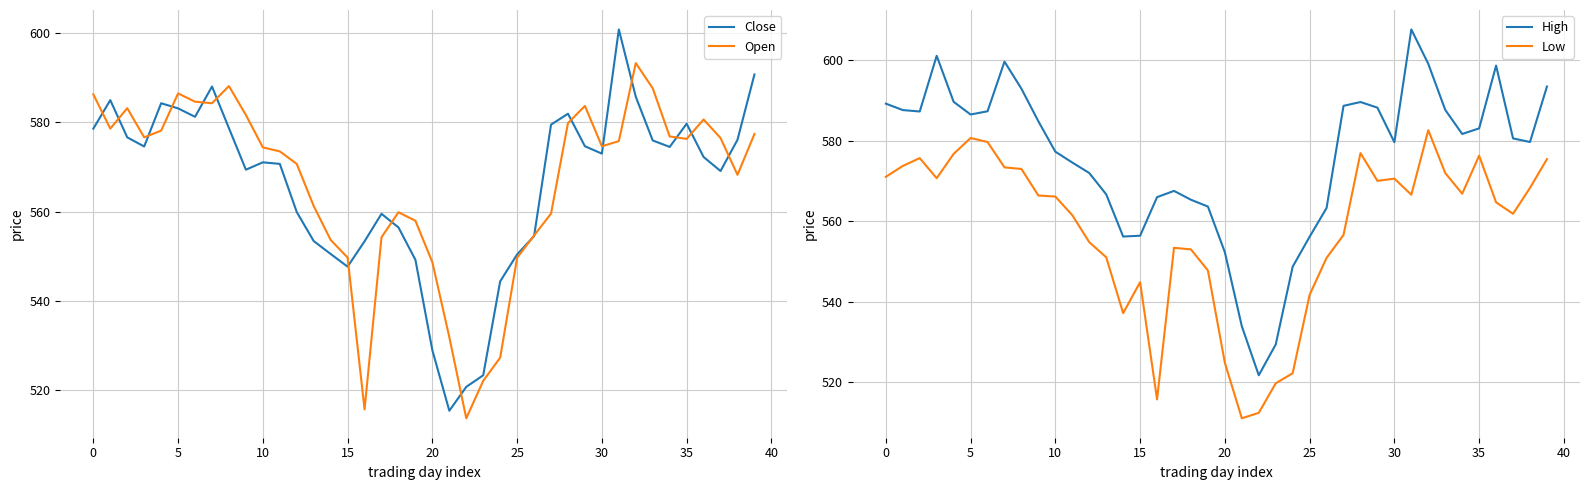

What is the sum of all High values?

23034.0